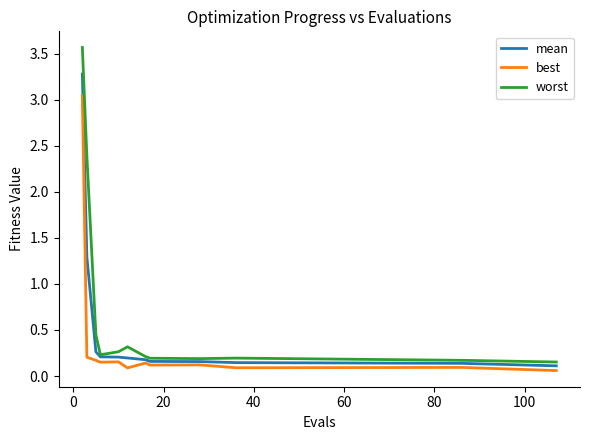

Rank the series by their average value, from highest to lowest.

worst, mean, best